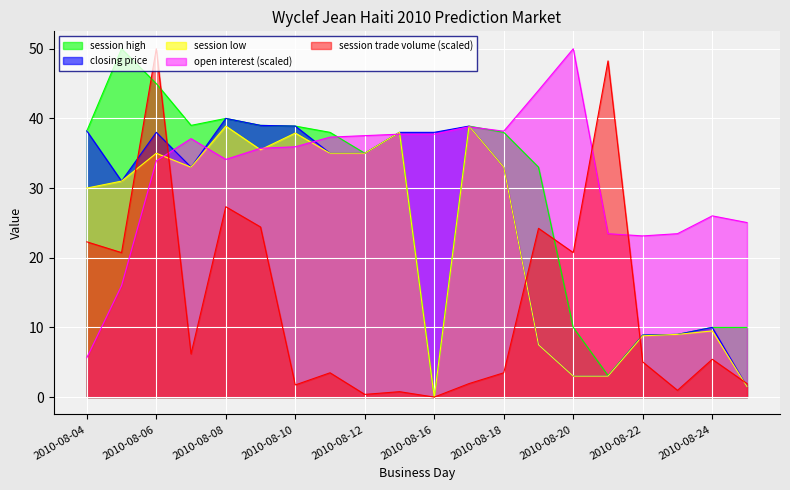

Does the chart display data point markers on the line(s)?

No